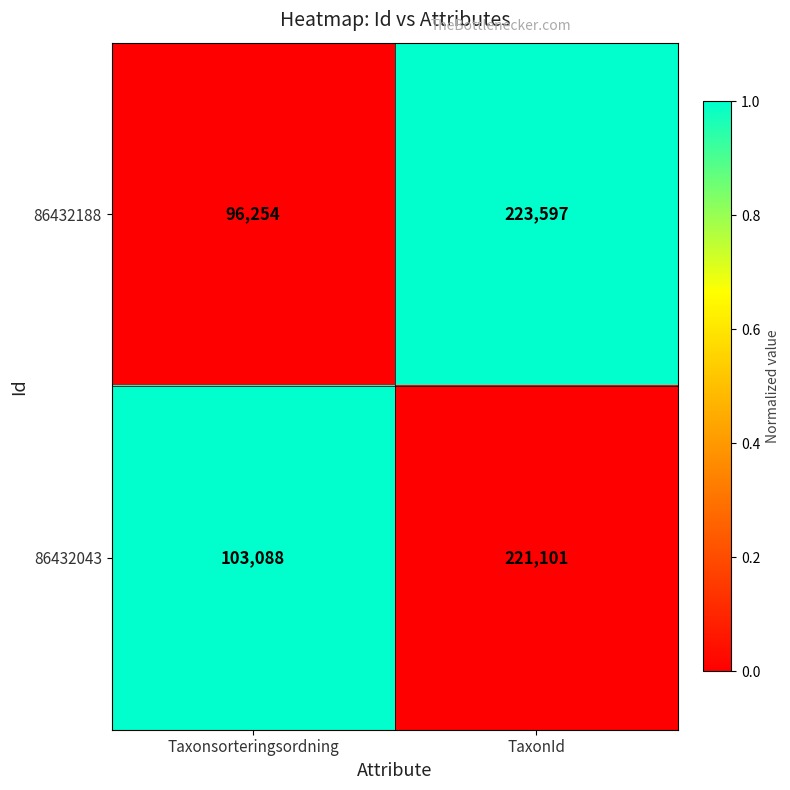

At which category is the sum across all series the highest?

TaxonId